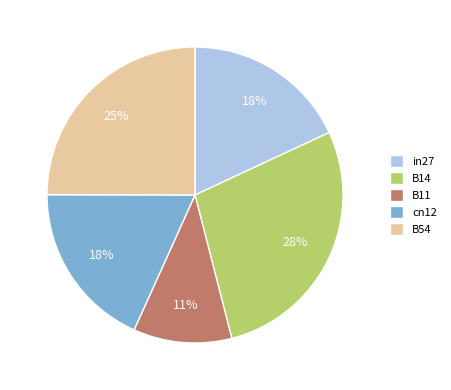

What is the smallest slice in the pie chart?

B11